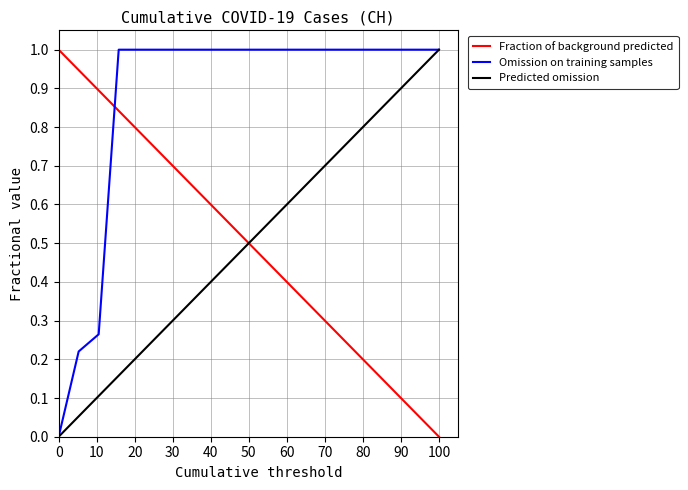

Which series ends up on top after the final intersection of Omission on training samples and Fraction of background predicted?

Omission on training samples